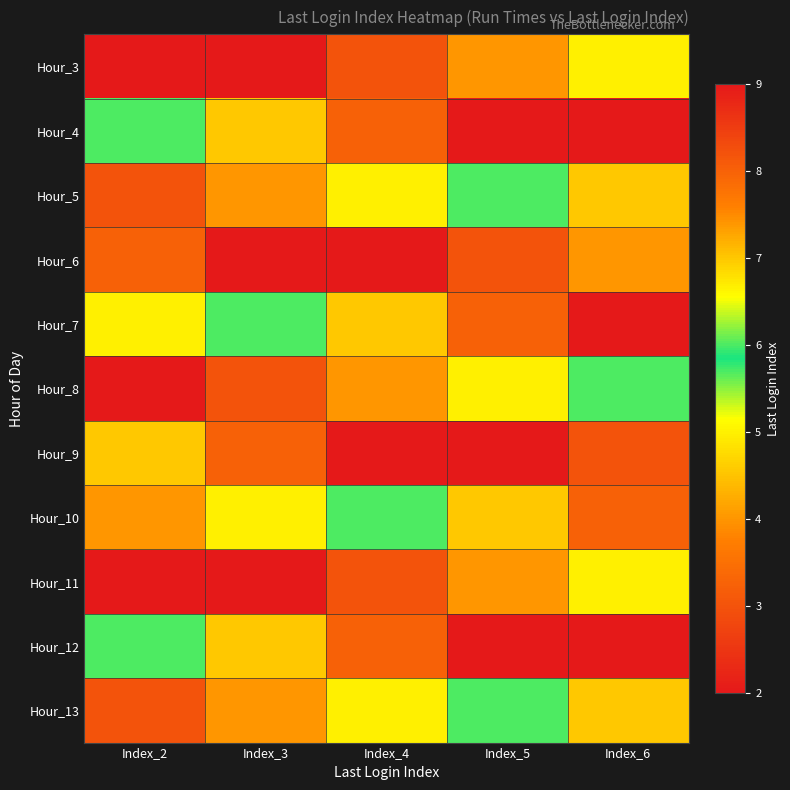

Reading right to left, list all the values displayed in this chart.

Hour_3: Index_6=5	Index_5=4	Index_4=3	Index_3=2	Index_2=9
Hour_4: Index_6=2	Index_5=9	Index_4=8	Index_3=7	Index_2=6
Hour_5: Index_6=7	Index_5=6	Index_4=5	Index_3=4	Index_2=3
Hour_6: Index_6=4	Index_5=3	Index_4=2	Index_3=9	Index_2=8
Hour_7: Index_6=9	Index_5=8	Index_4=7	Index_3=6	Index_2=5
Hour_8: Index_6=6	Index_5=5	Index_4=4	Index_3=3	Index_2=2
Hour_9: Index_6=3	Index_5=2	Index_4=9	Index_3=8	Index_2=7
Hour_10: Index_6=8	Index_5=7	Index_4=6	Index_3=5	Index_2=4
Hour_11: Index_6=5	Index_5=4	Index_4=3	Index_3=2	Index_2=9
Hour_12: Index_6=2	Index_5=9	Index_4=8	Index_3=7	Index_2=6
Hour_13: Index_6=7	Index_5=6	Index_4=5	Index_3=4	Index_2=3